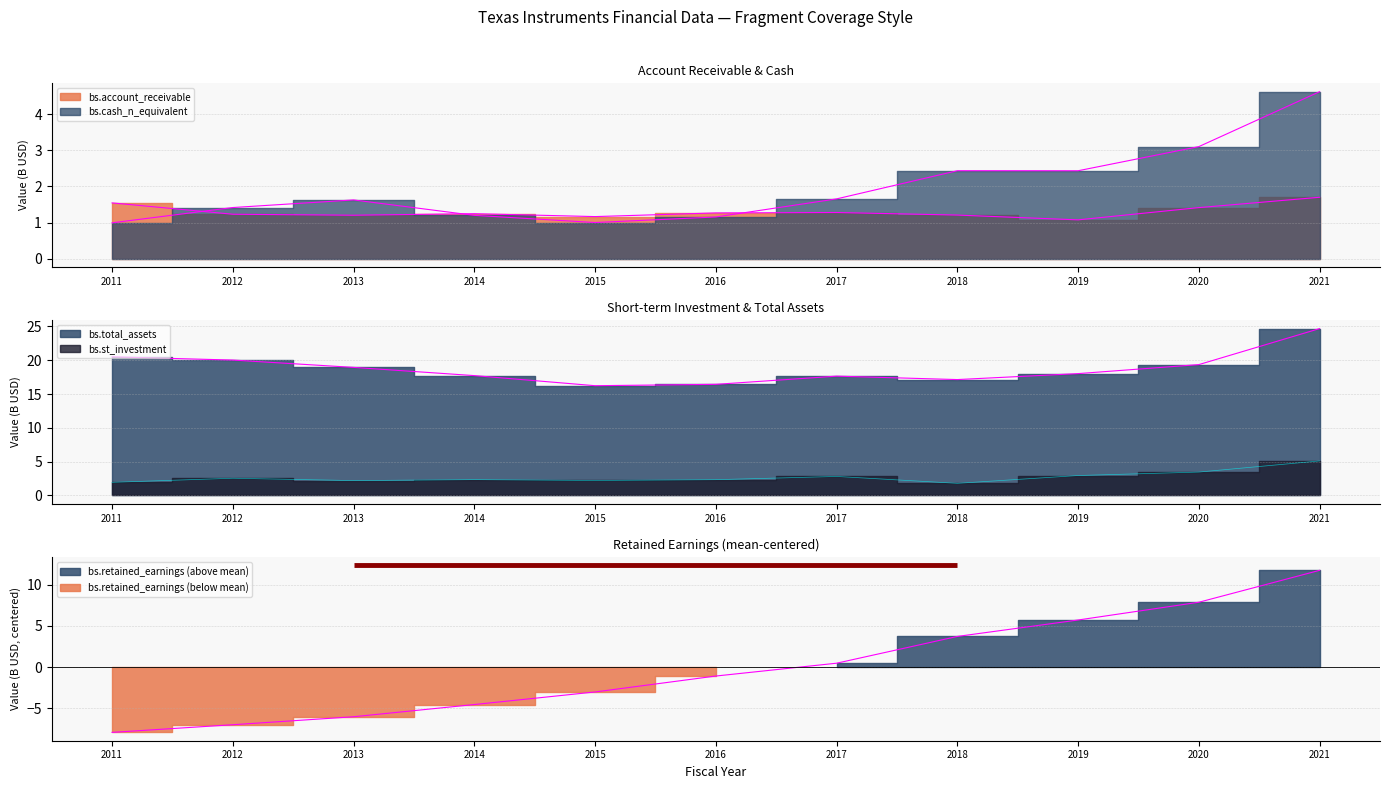

True or false: bs.account_receivable and bs.st_investment intersect in this chart.

False